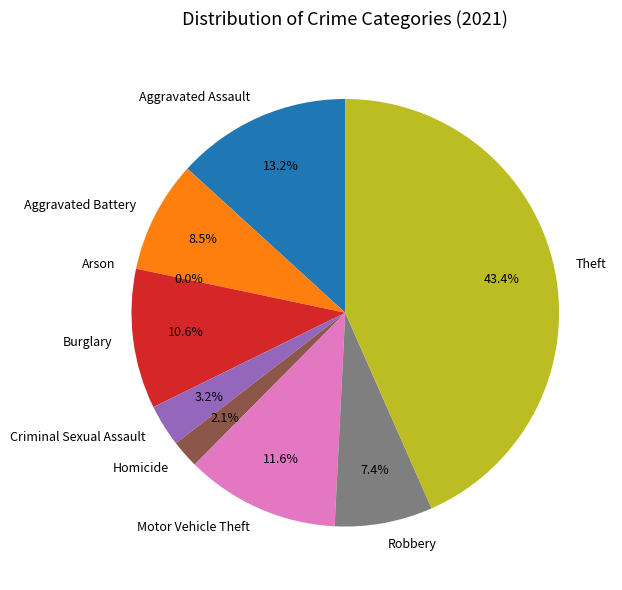

Approximately how many times larger is the value at Homicide compared to Robbery?

0.3